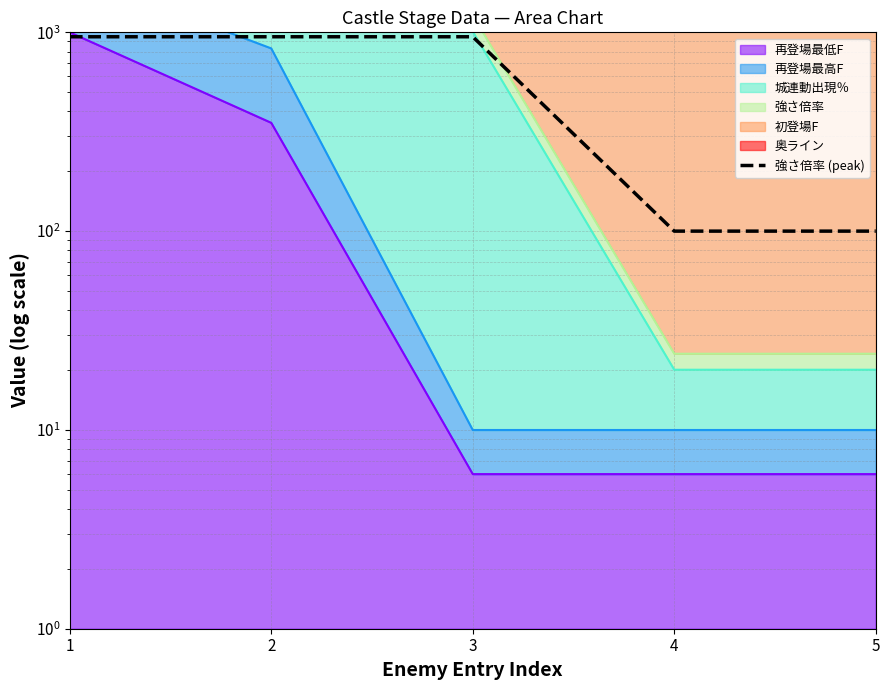

True or false: there are more than 2 points higher than both neighbors.

False